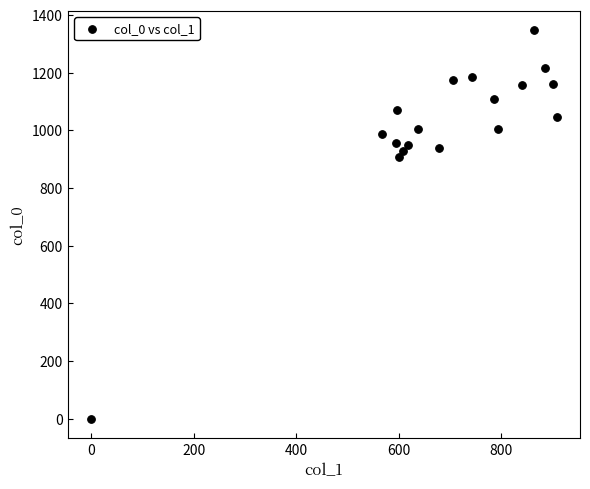

What is the range of Y values (max minus min)?

1346.7